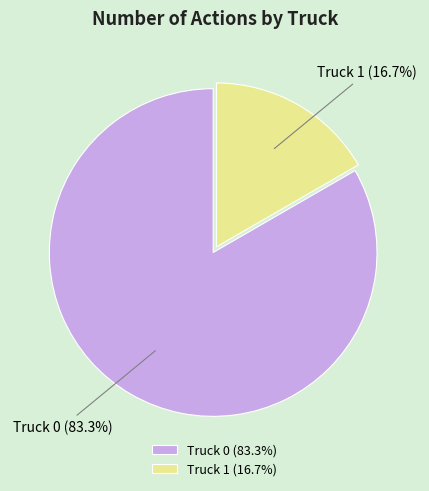

True or false: Truck 1 accounts for 17% of the total.

True